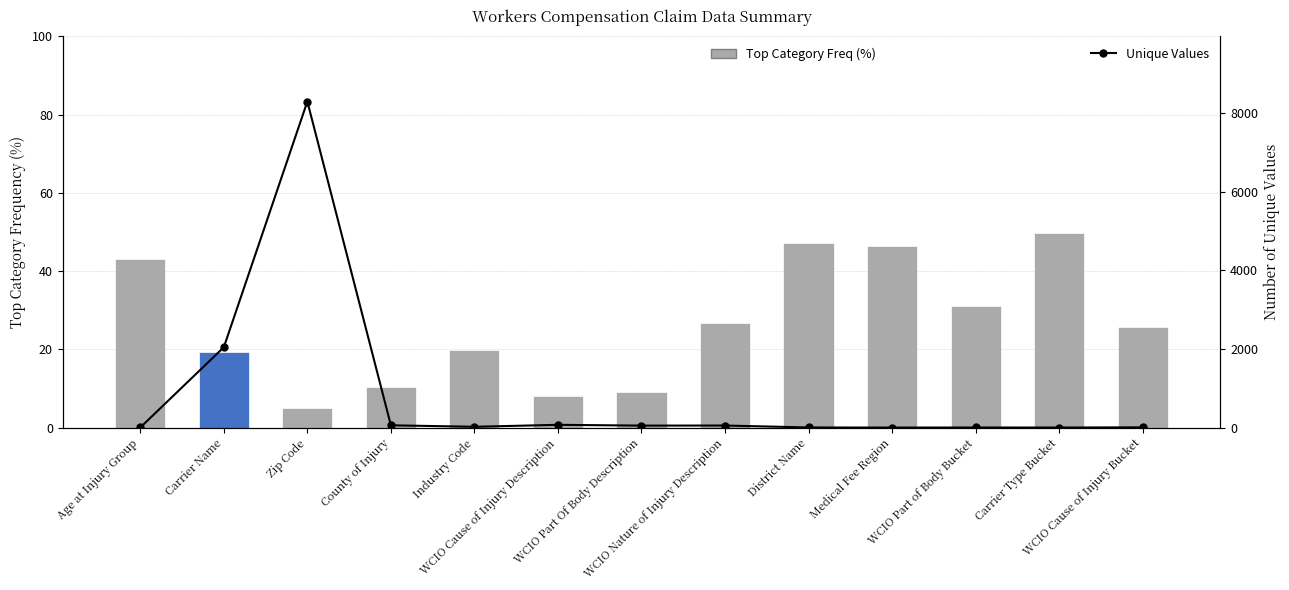

What is the difference between the Unique Values values at County of Injury and WCIO Nature of Injury Description?

6.0